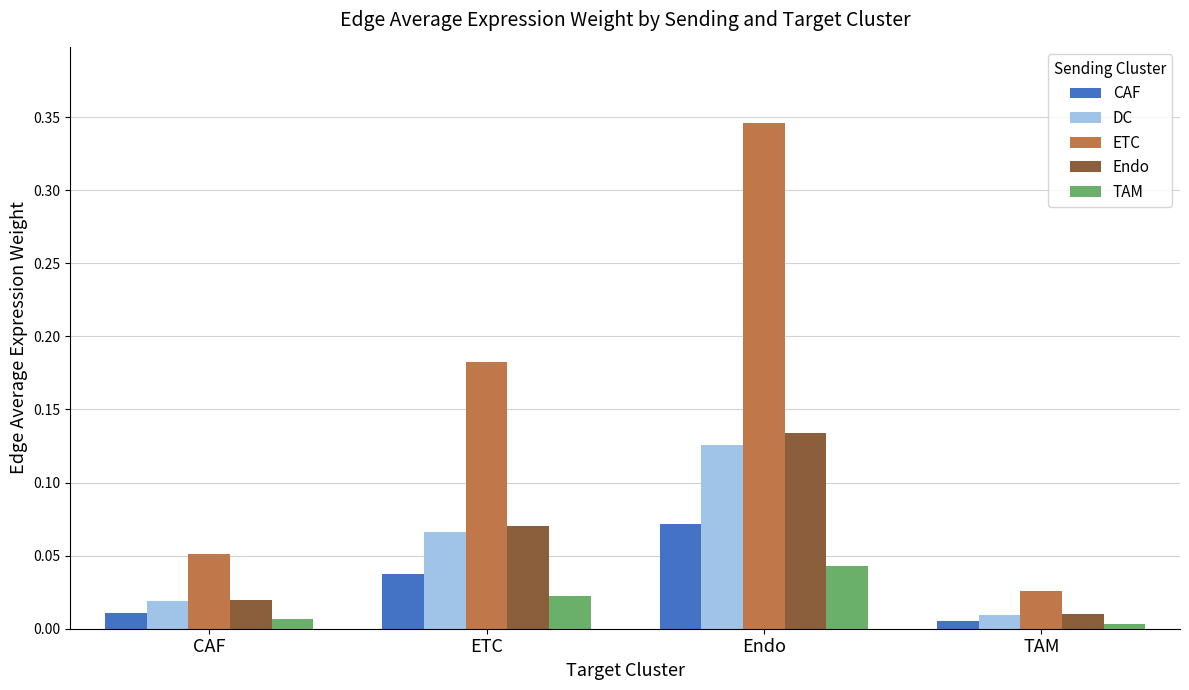

Is the value of TAM at Endo greater than the value of CAF at Endo?

No